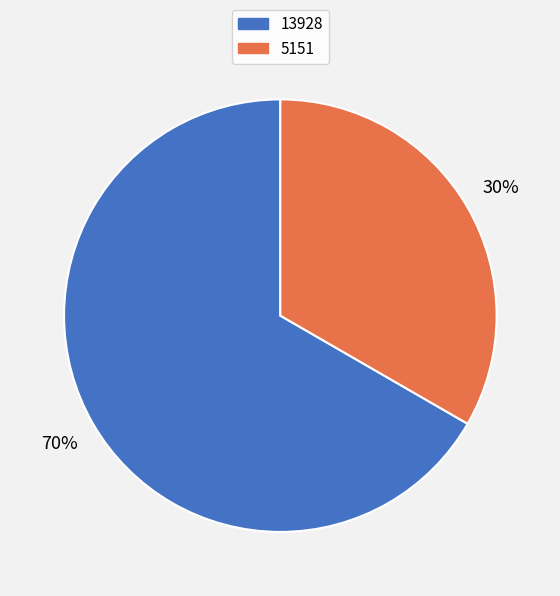

Do 5151 and 13928 together represent more than half of the pie?

Yes